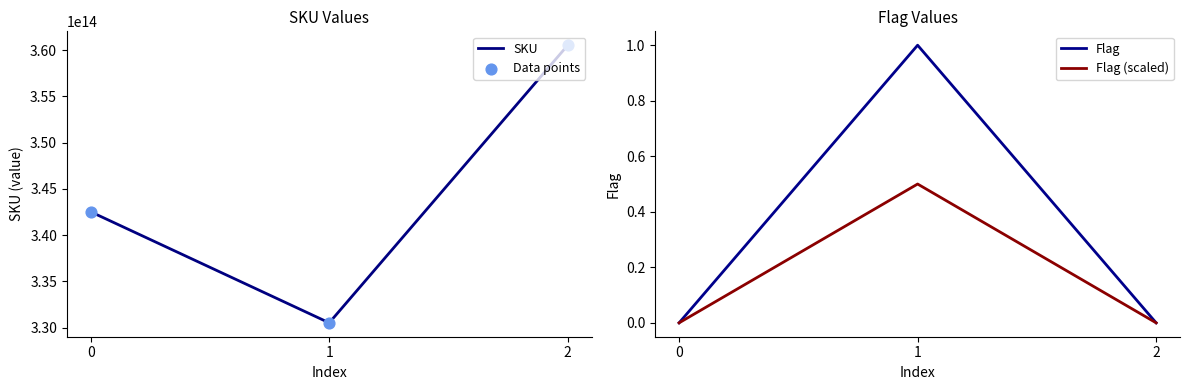

Which series has the largest total across all categories?

SKU